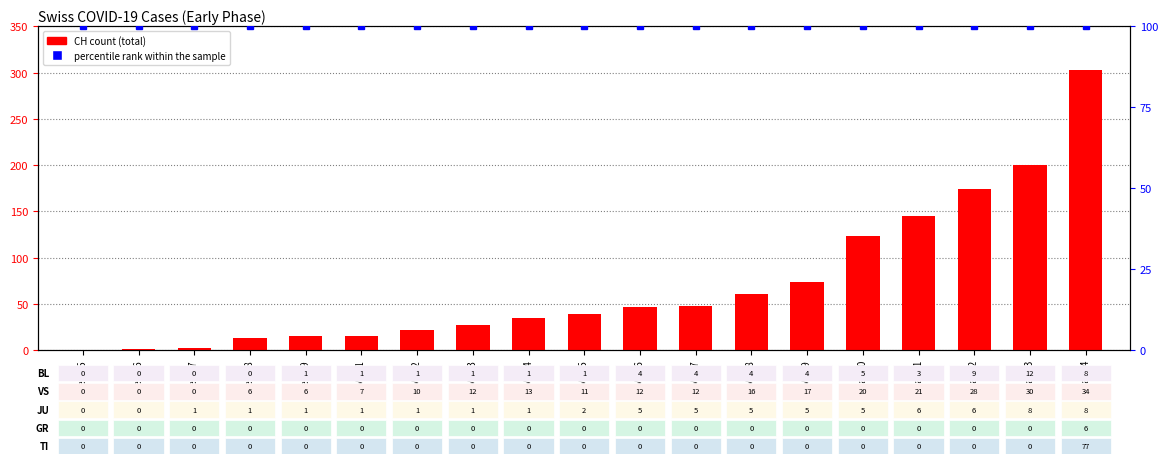

What is the highest value of the CH (total) series?

303